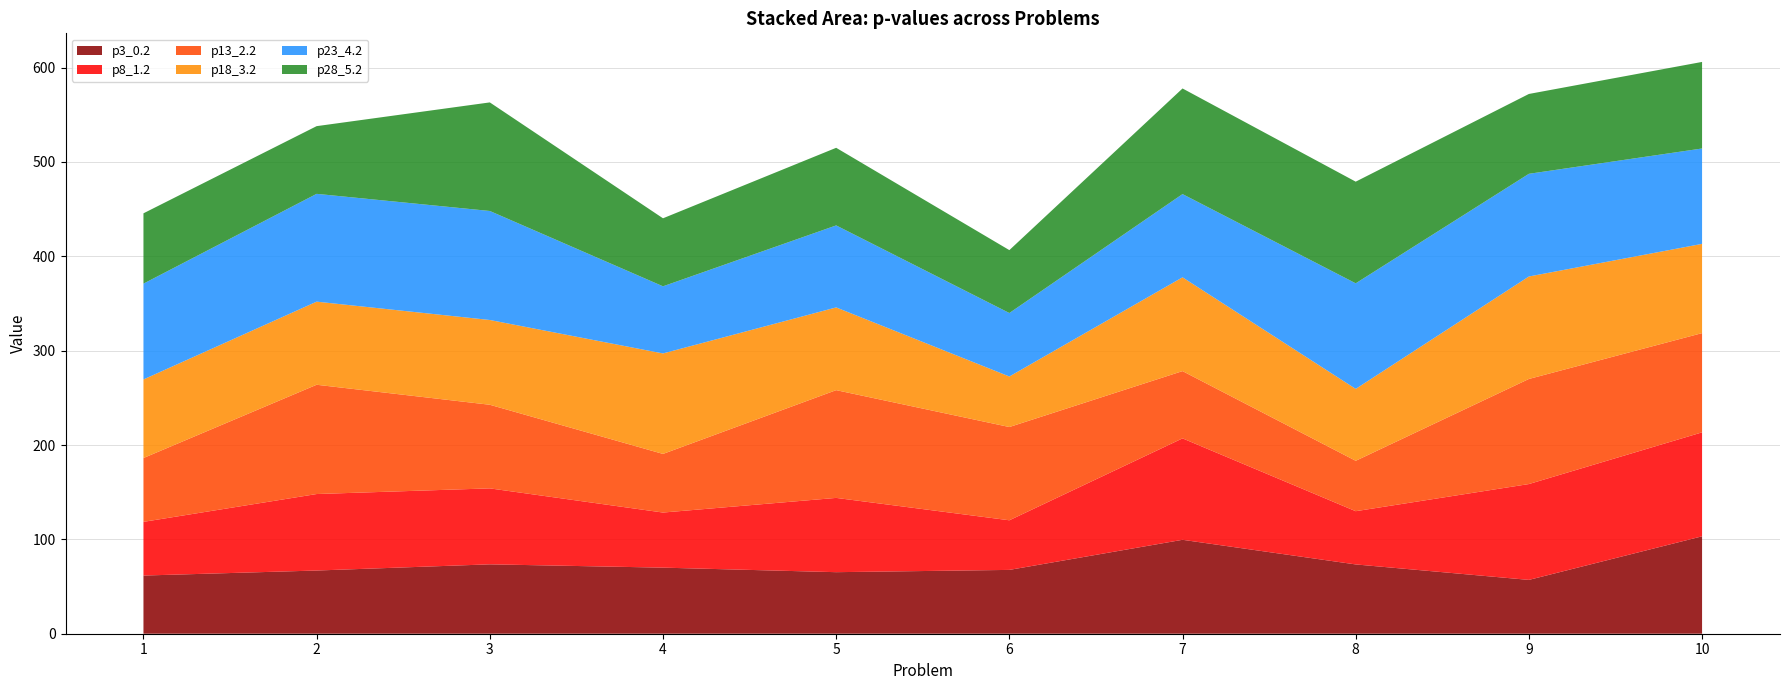

Reading right to left, extract all data points from this chart.

p3_0.2: 10=103.3	9=57.1	8=73.5	7=99.6	6=67.6	5=65.2	4=70.0	3=73.5	2=67.0	1=61.7
p8_1.2: 10=110.2	9=101.6	8=56.4	7=107.5	6=52.6	5=78.7	4=58.4	3=80.5	2=81.1	1=56.9
p13_2.2: 10=105.2	9=111.4	8=53.4	7=71.3	6=98.9	5=114.2	4=62.1	3=88.6	2=115.8	1=67.7
p18_3.2: 10=94.6	9=108.6	8=76.2	7=99.4	6=53.6	5=87.7	4=106.5	3=89.9	2=88.1	1=83.3
p23_4.2: 10=101.1	9=108.8	8=111.9	7=88.2	6=67.3	5=86.9	4=71.2	3=115.5	2=114.3	1=101.5
p28_5.2: 10=91.8	9=84.6	8=107.7	7=111.9	6=66.7	5=82.3	4=72.1	3=115.1	2=71.8	1=74.5